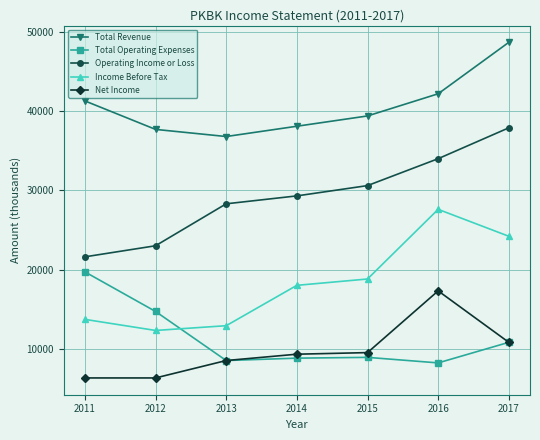

Is it true that Operating Income or Loss equals 29300 at 2014?

True